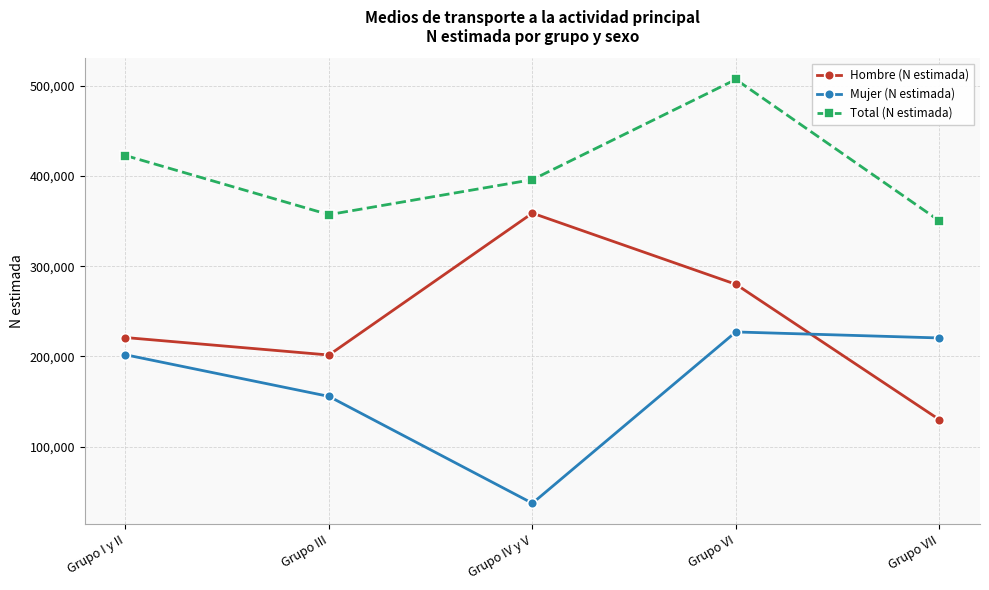

Read the Hombre (N estimada) value at Grupo I y II, to the nearest 10.

220970